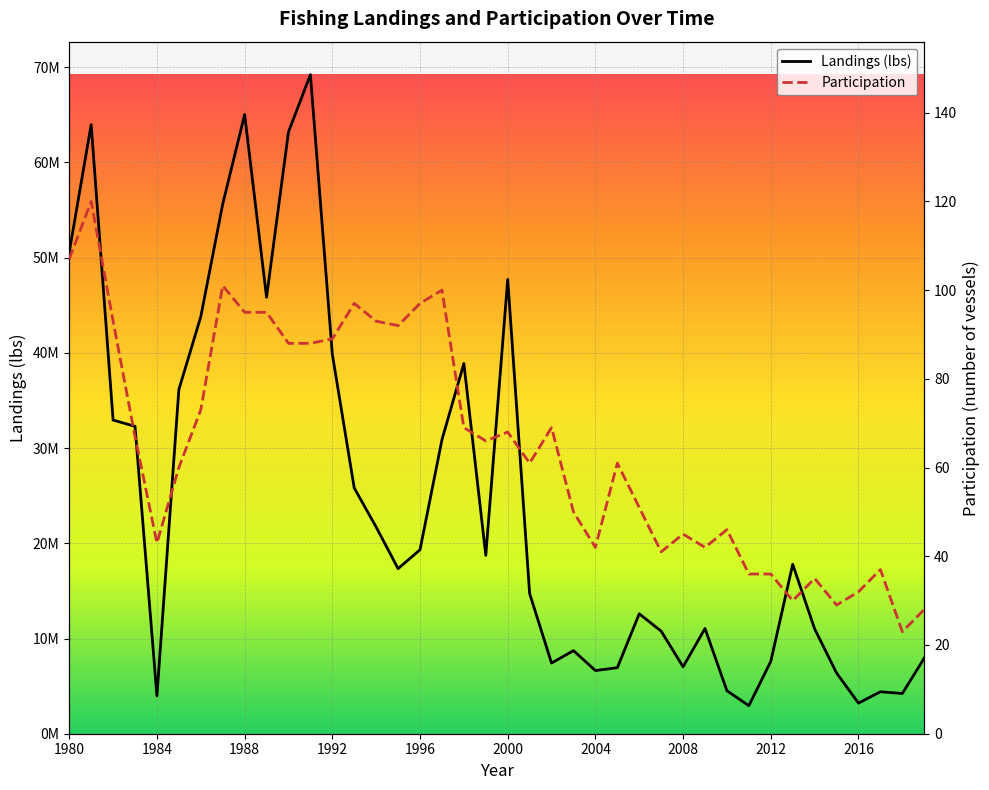

How many data points in Participation are less than 66?

20